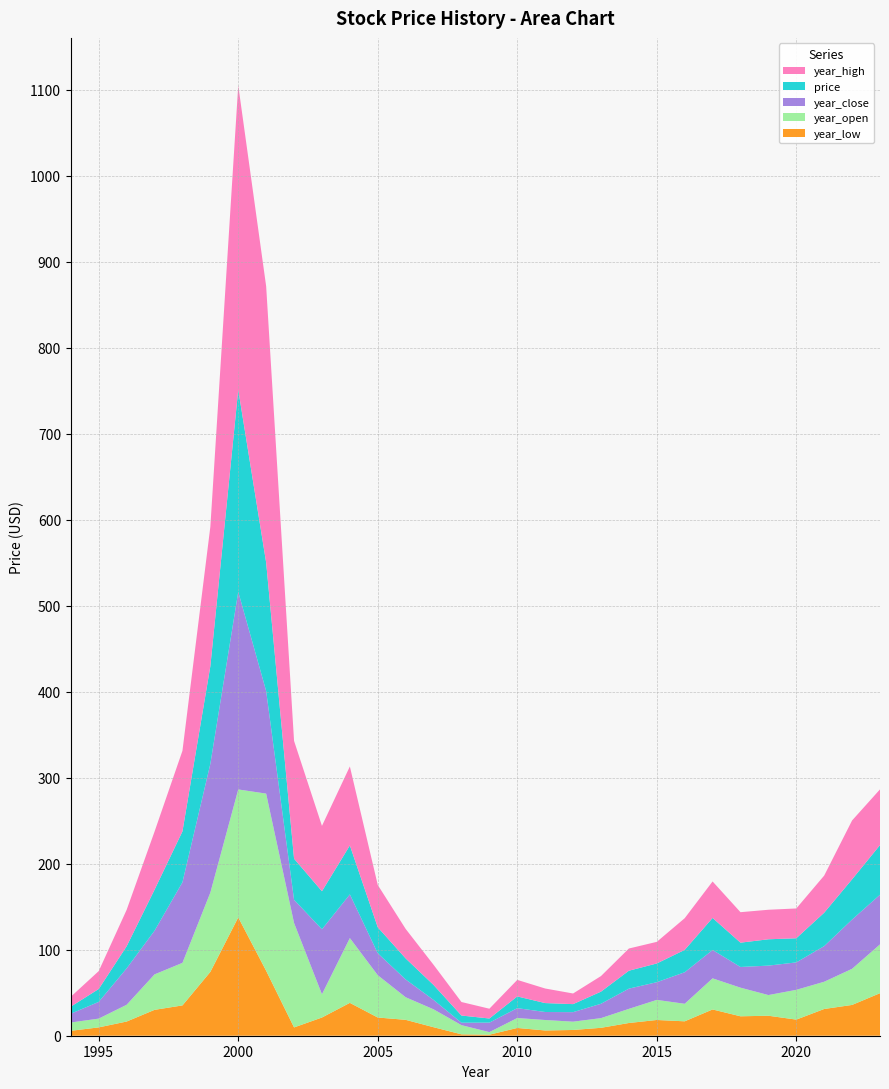

Reading left to right, transcribe all the data shown in this chart.

price: 8.3	15.0	25.7	47.7	59.2	113.5	235.0	149.3	47.8	44.2	56.9	30.2	24.4	17.4	8.4	4.8	13.6	10.4	9.3	14.1	20.8	21.8	26.0	37.2	28.3	30.6	28.1	38.8	46.8	57.7
year_low: 5.7	9.7	16.5	30.1	35.2	74.2	137.6	75.5	9.7	21.2	38.2	21.2	18.5	9.9	1.6	1.2	9.0	6.1	6.7	9.2	14.8	18.3	16.8	30.6	22.6	23.2	18.7	31.1	35.8	49.5
year_open: 9.7	10.2	19.5	41.2	49.5	92.2	148.8	206.1	121.5	27.1	75.4	49.2	26.3	20.8	10.7	3.0	11.6	12.2	9.7	11.3	16.4	23.4	20.4	36.2	33.3	24.1	34.6	31.7	42.0	56.8
year_close: 10.2	19.5	42.4	50.8	93.8	149.8	229.9	119.4	26.9	75.6	50.8	25.6	20.7	10.9	2.8	11.0	11.5	9.3	11.1	16.7	23.5	20.6	36.6	33.0	24.1	34.2	31.9	41.5	57.3	57.8
year_high: 11.5	20.8	42.4	67.6	93.8	162.2	354.0	321.4	137.0	76.0	91.9	49.2	34.3	23.5	15.7	11.4	19.2	16.9	12.4	18.1	25.8	25.1	36.9	42.5	35.5	34.3	34.6	43.2	68.5	64.8